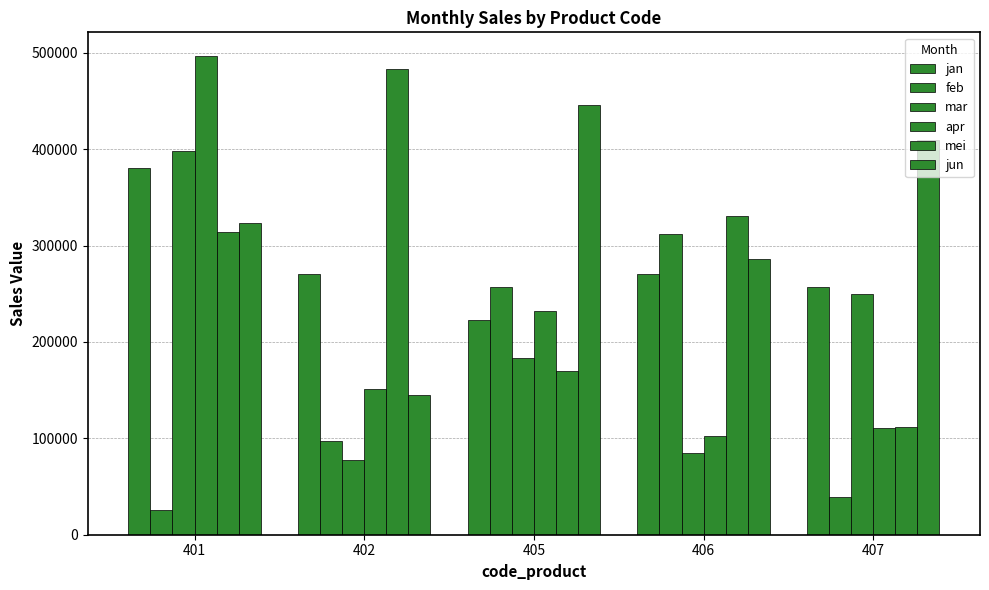

What is the value of the feb bar at the 1st from the left?

25800